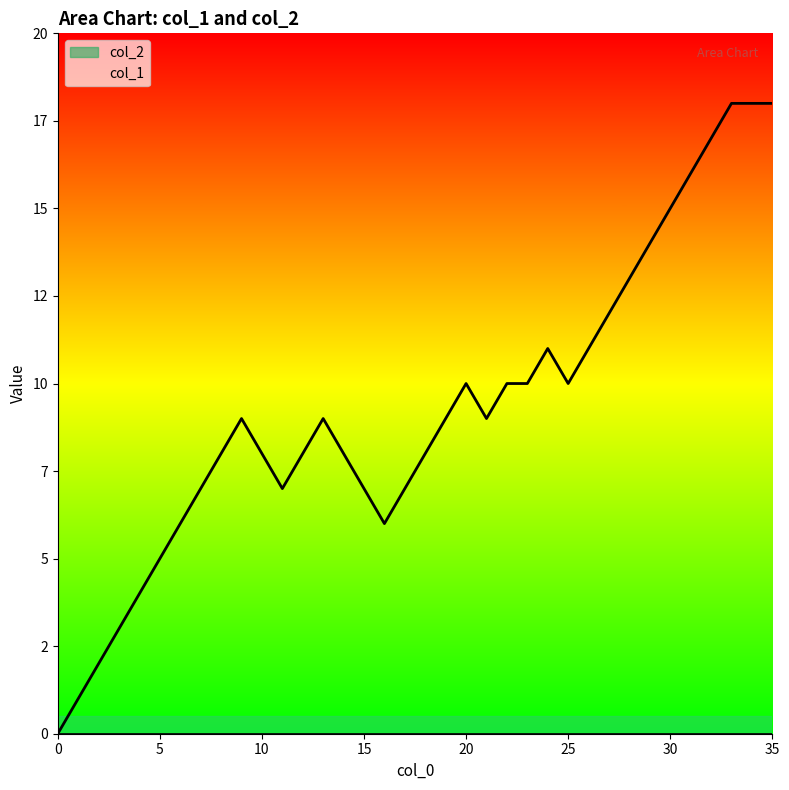

How many data points are above 9?

15